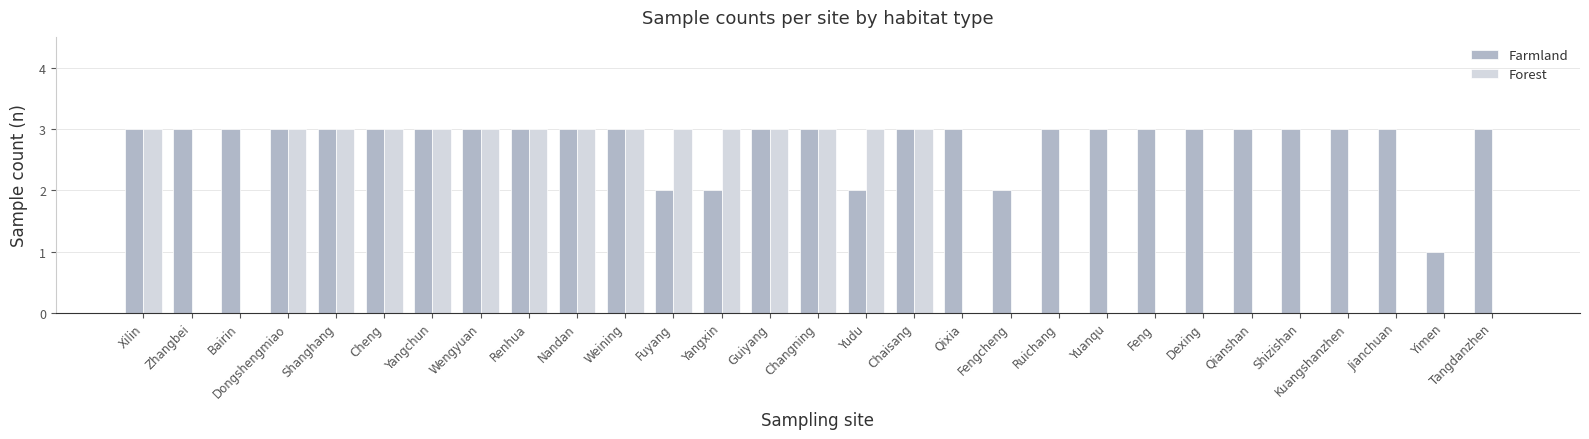

Reading left to right, extract all data points from this chart.

Farmland: Xilin=3	Zhangbei=3	Bairin=3	Dongshengmiao=3	Shanghang=3	Cheng=3	Yangchun=3	Wengyuan=3	Renhua=3	Nandan=3	Weining=3	Fuyang=2	Yangxin=2	Guiyang=3	Changning=3	Yudu=2	Chaisang=3	Qixia=3	Fengcheng=2	Ruichang=3	Yuanqu=3	Feng=3	Dexing=3	Qianshan=3	Shizishan=3	Kuangshanzhen=3	Jianchuan=3	Yimen=1	Tangdanzhen=3
Forest: Xilin=3	Zhangbei=0	Bairin=0	Dongshengmiao=3	Shanghang=3	Cheng=3	Yangchun=3	Wengyuan=3	Renhua=3	Nandan=3	Weining=3	Fuyang=3	Yangxin=3	Guiyang=3	Changning=3	Yudu=3	Chaisang=3	Qixia=0	Fengcheng=0	Ruichang=0	Yuanqu=0	Feng=0	Dexing=0	Qianshan=0	Shizishan=0	Kuangshanzhen=0	Jianchuan=0	Yimen=0	Tangdanzhen=0